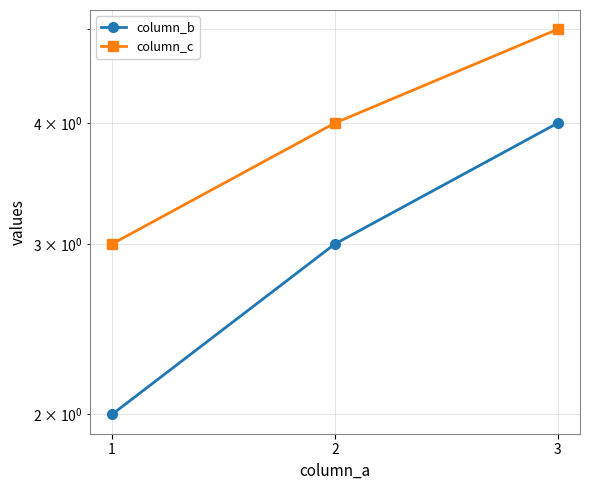

Which series changed the most between 1 and 2?

column_b